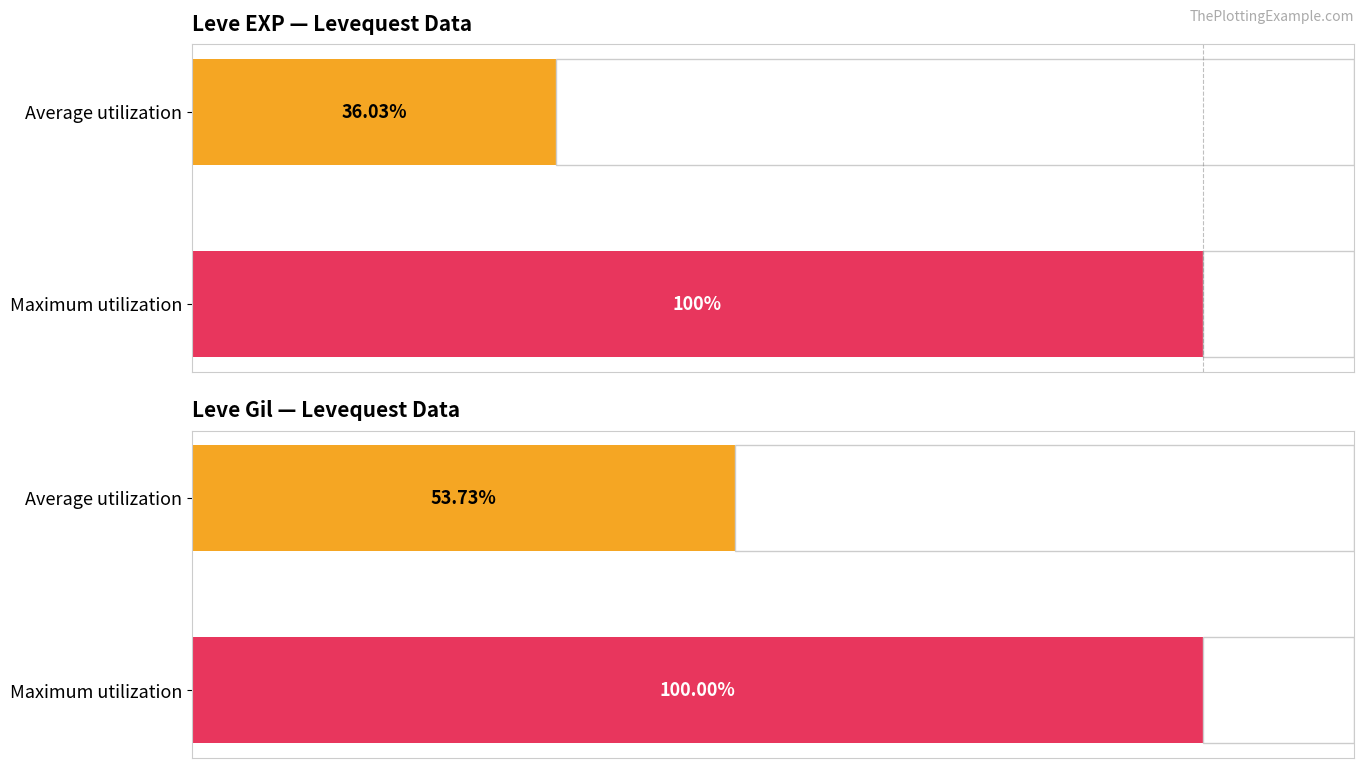

How many data points does each series have?

2